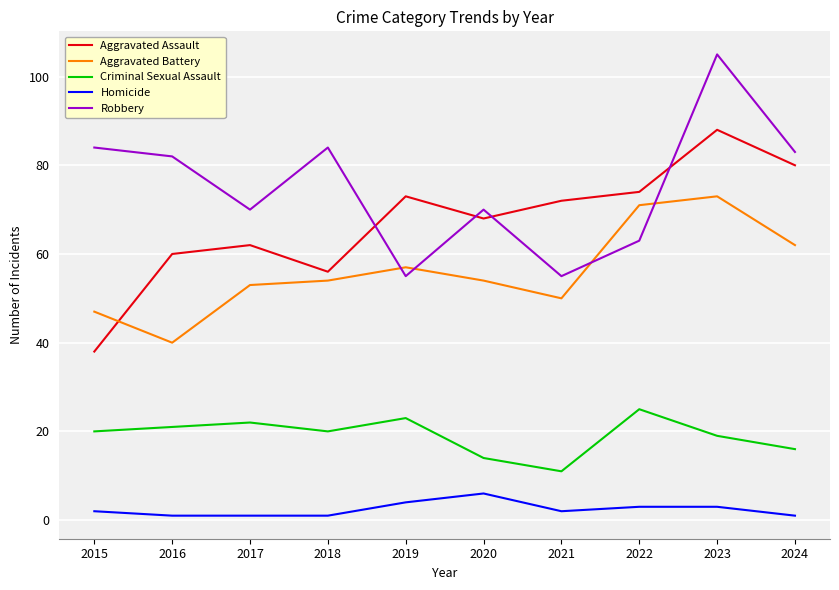

True or false: Homicide and Criminal Sexual Assault cross at least once.

False